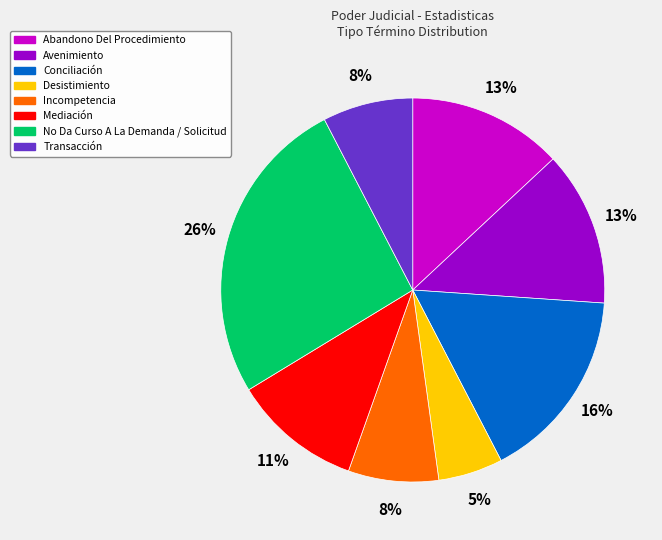

Count the number of slices in the pie.

8